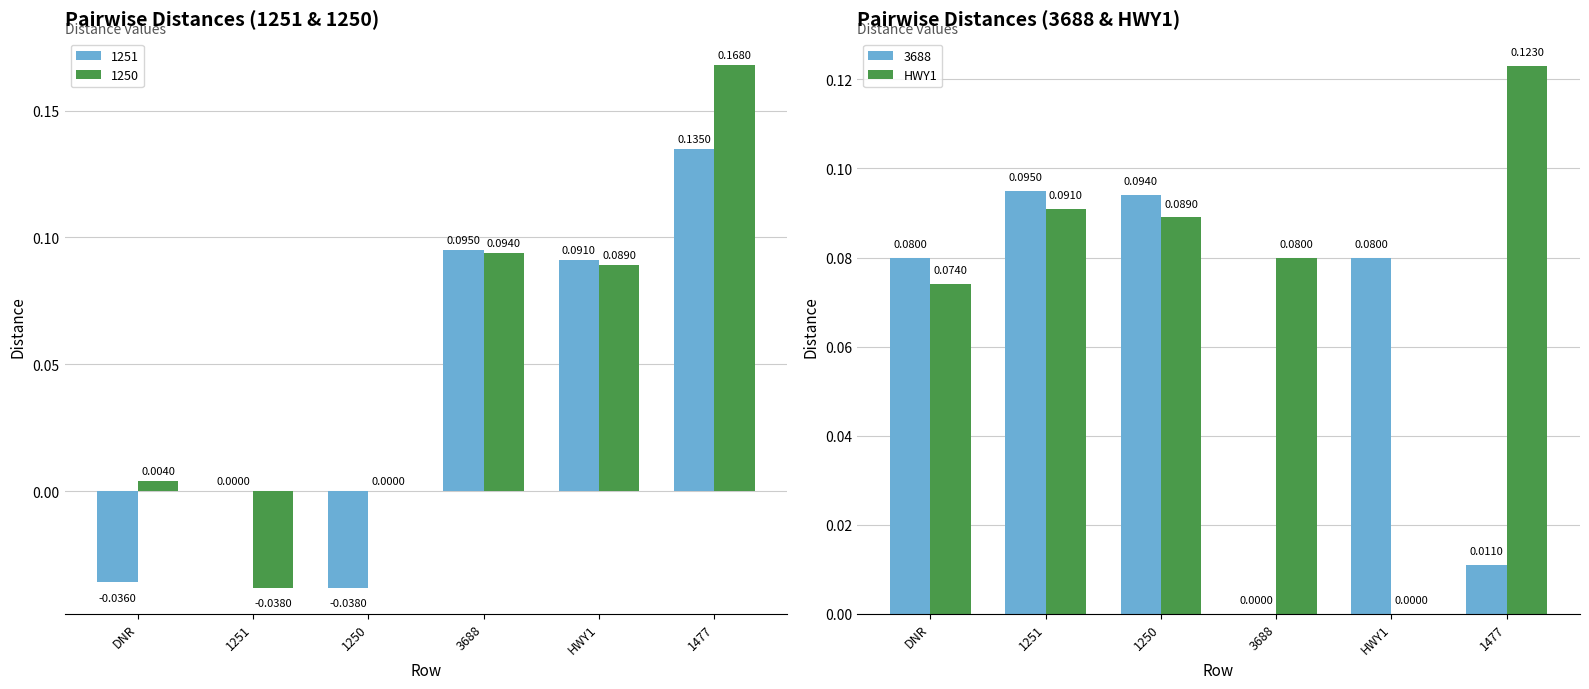

What is the change in value from 3688 to HWY1?

-0.1